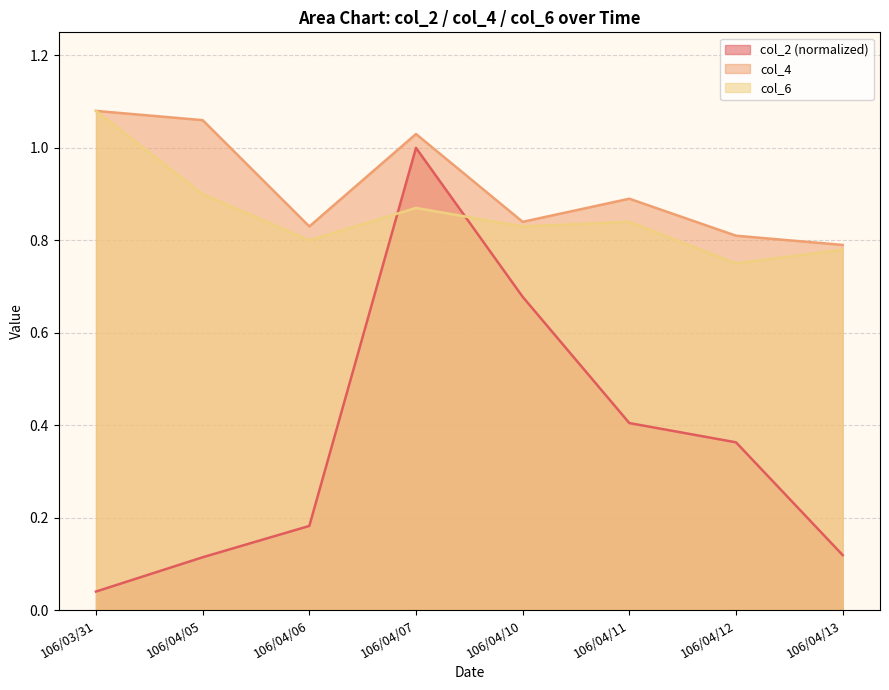

What is the total value across all series at 106/04/13?

1.7